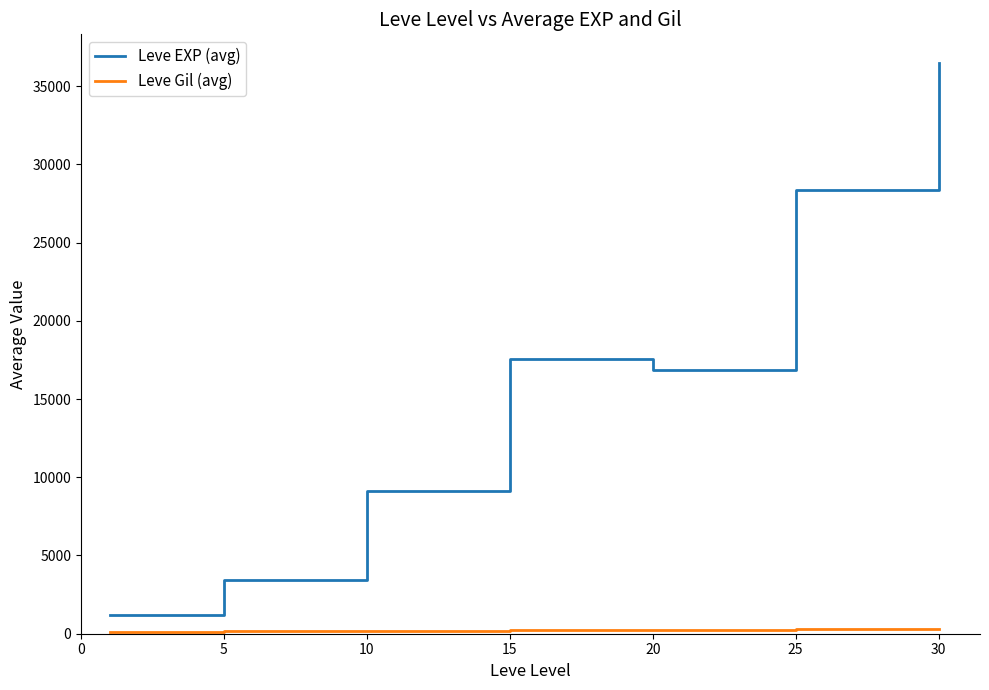

What is the greatest value displayed?

36492.5